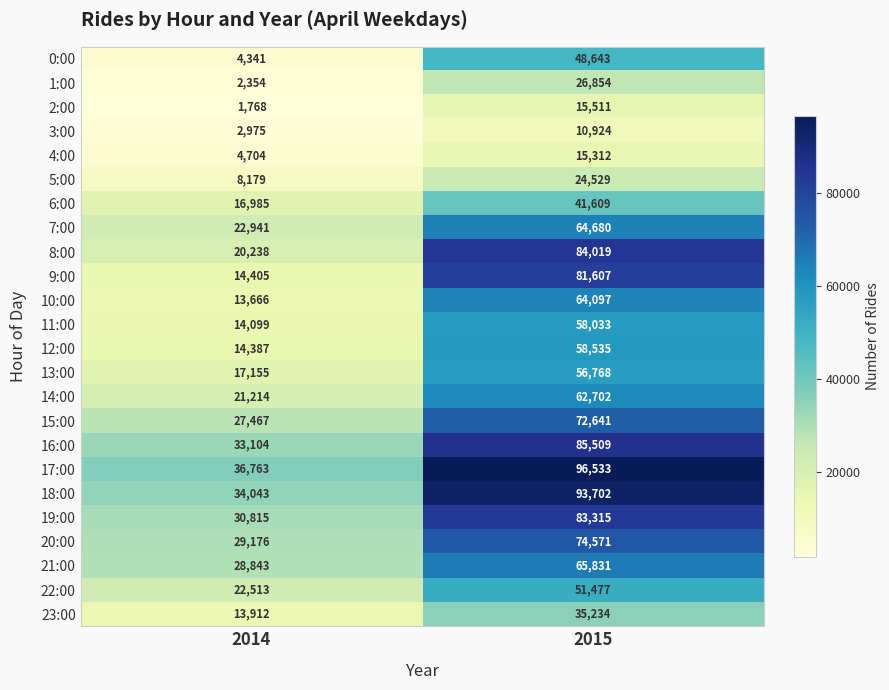

Which series changed the most between 2014 and 2015?

9:00